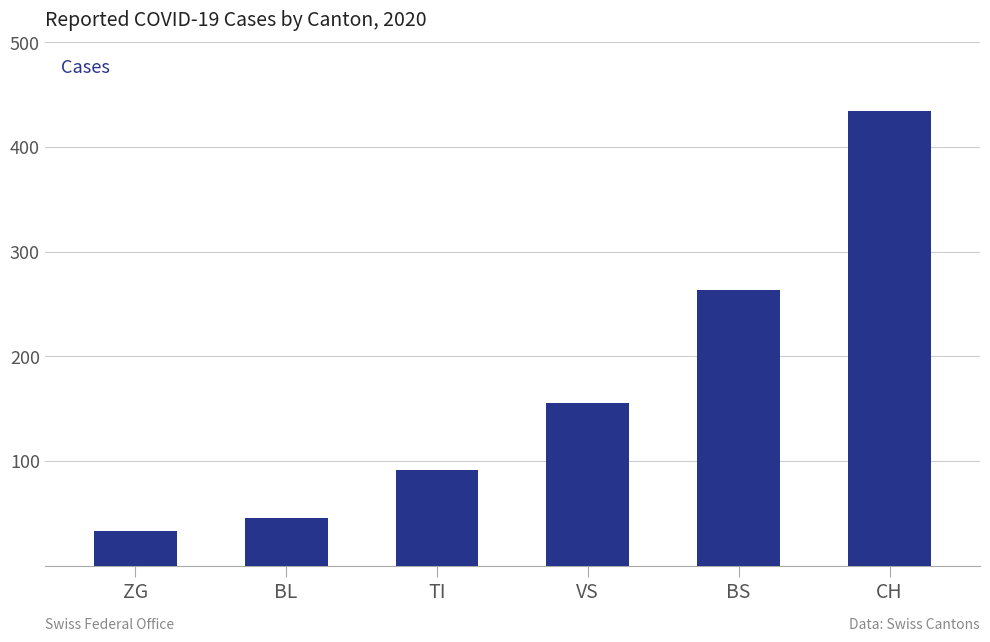

What value does the data have at BL, to the nearest 5?

45